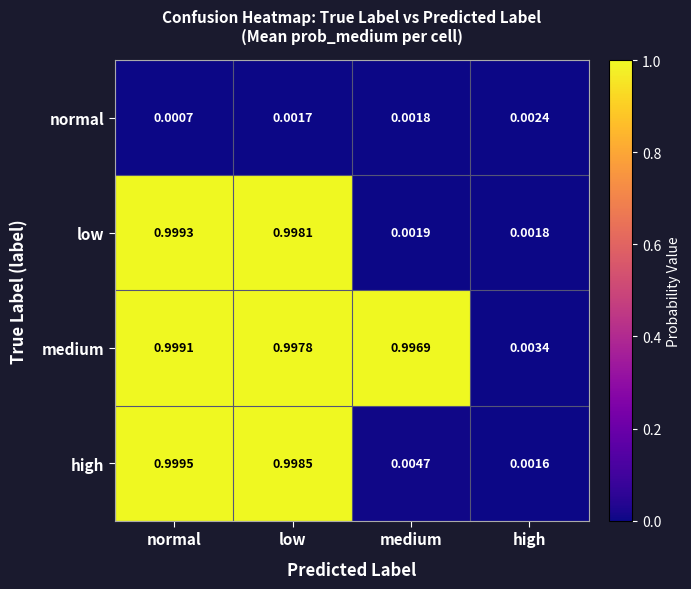

At which category is the sum across all series the highest?

normal